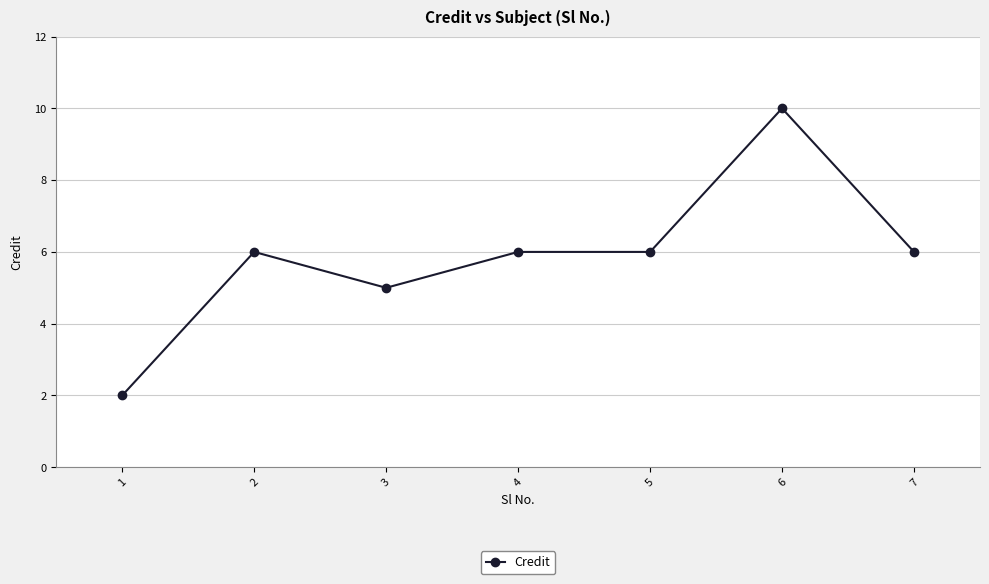

Reading left to right, transcribe all the data shown in this chart.

2	6	5	6	6	10	6